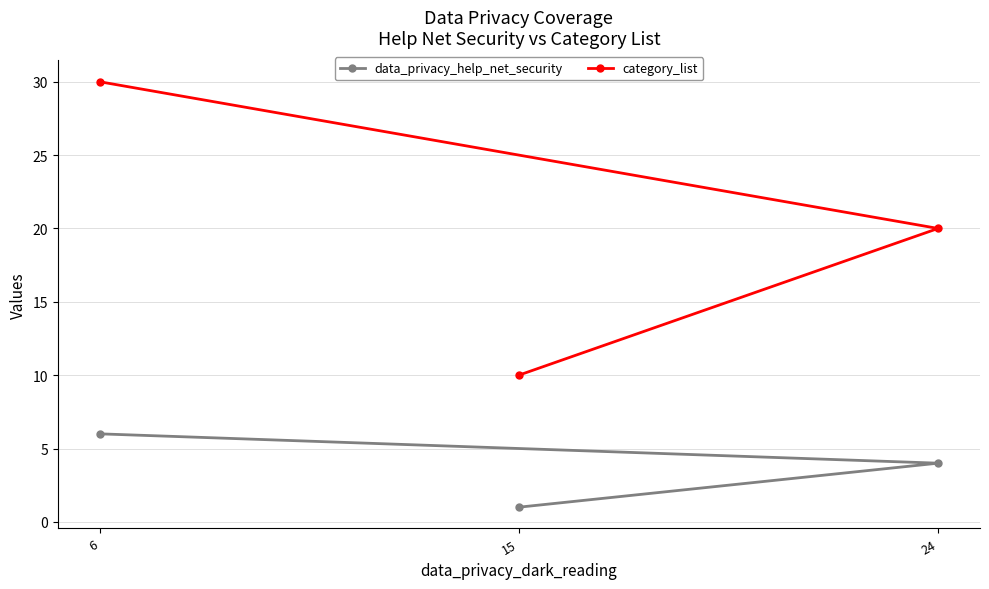

At which category does the chart reach its peak across all series?

6